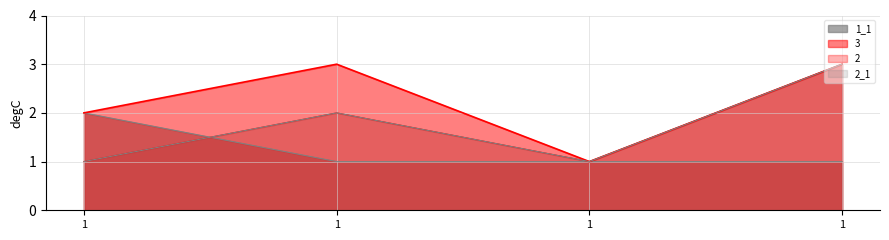

The 2 series shows 3 at 1. True or false?

False